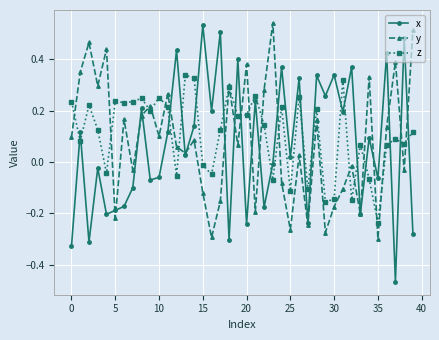

True or false: z and x intersect in this chart.

True